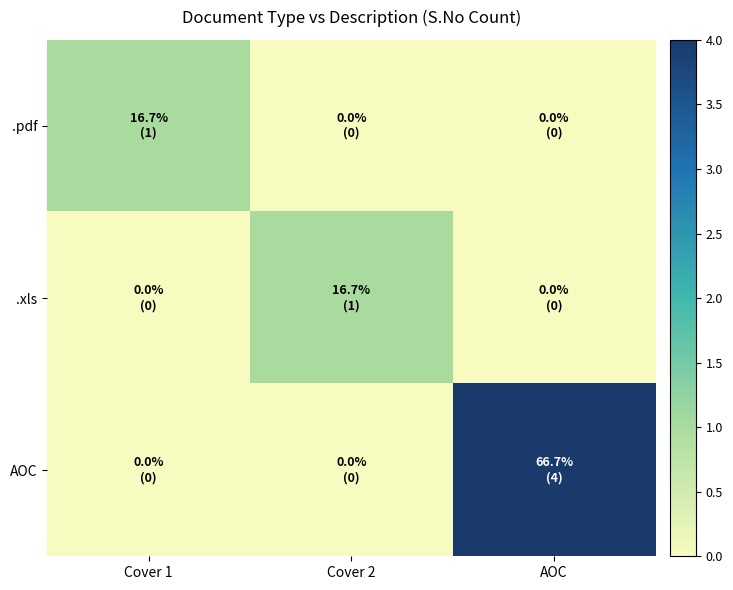

At which category is the sum across all series the highest?

AOC